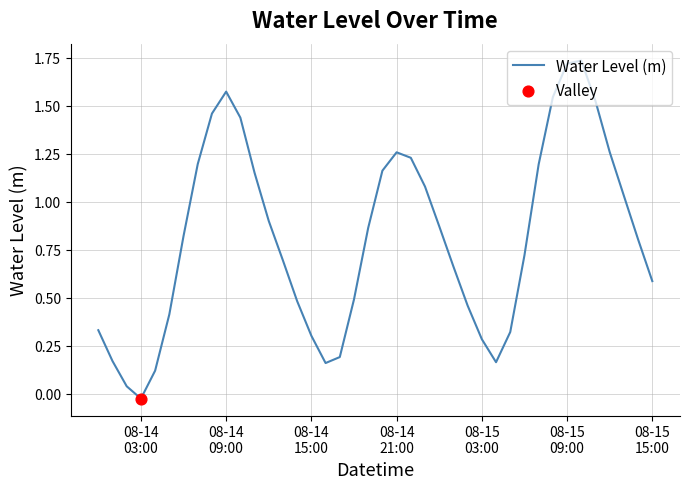

What is the difference between the maximum and minimum values?

1.8